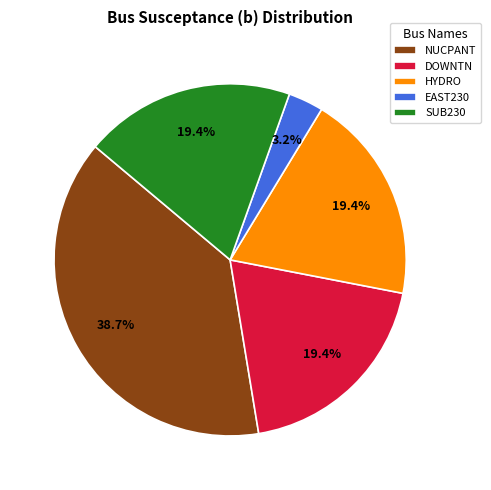

To the nearest percent, what percentage of the pie is HYDRO?

19%